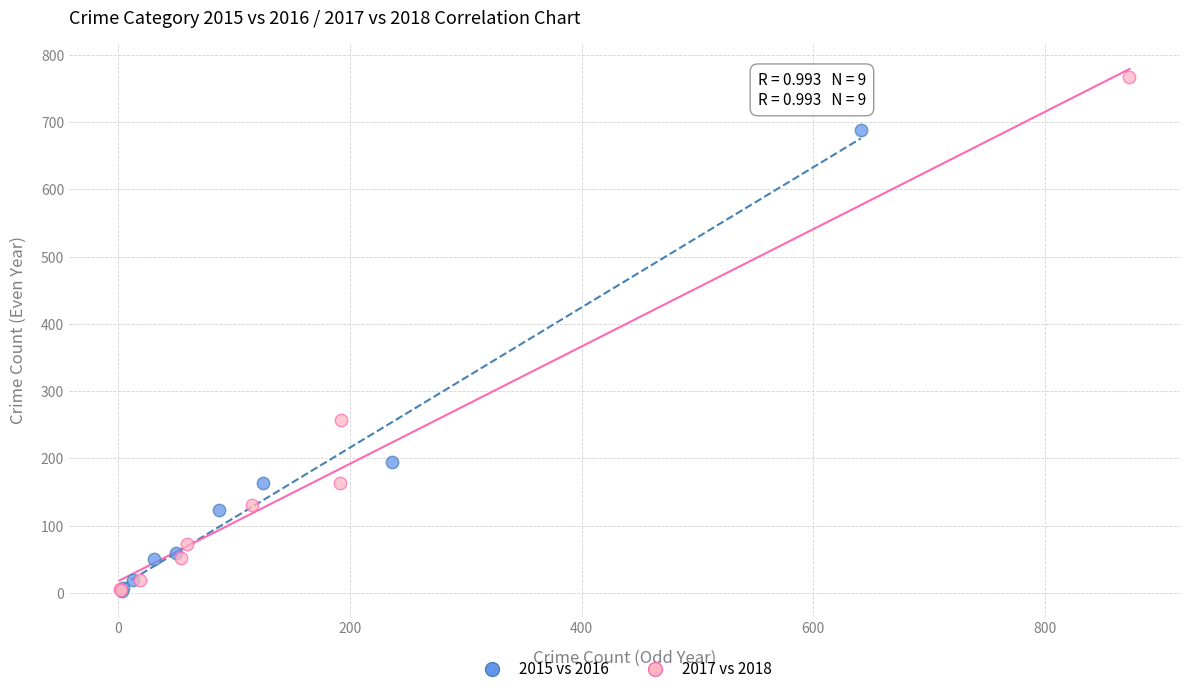

Which series contains the highest Y value?

2017 vs 2018